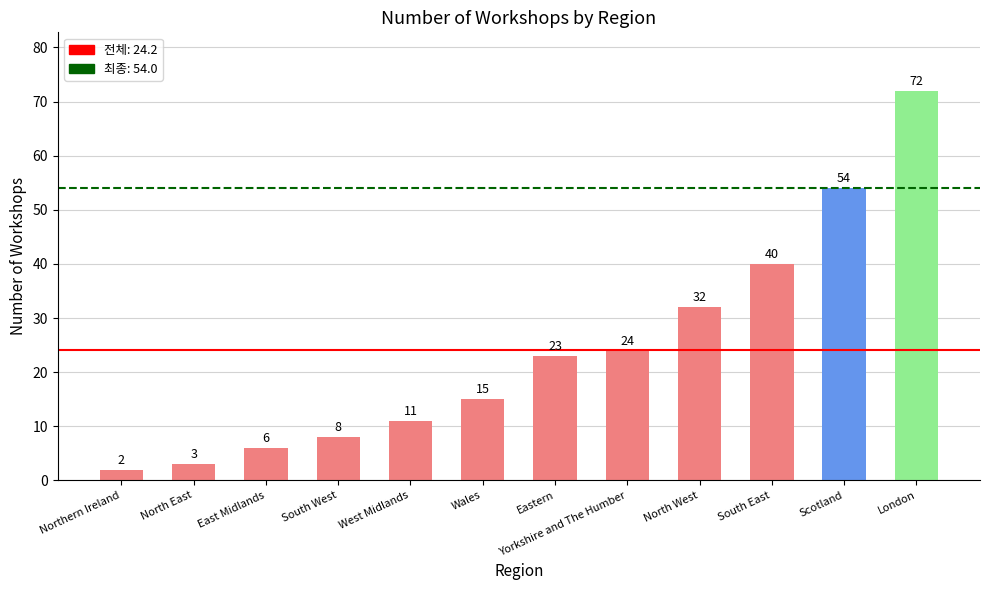

Are the bars grouped side by side (vs. stacked)?

No